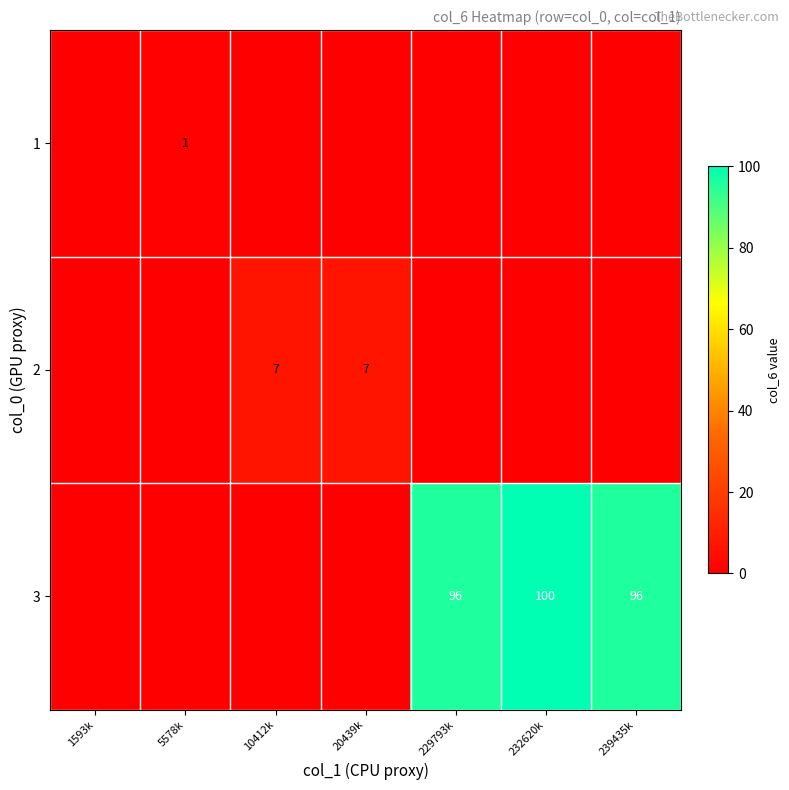

Is it true that 2 equals 7 at 10412k?

True